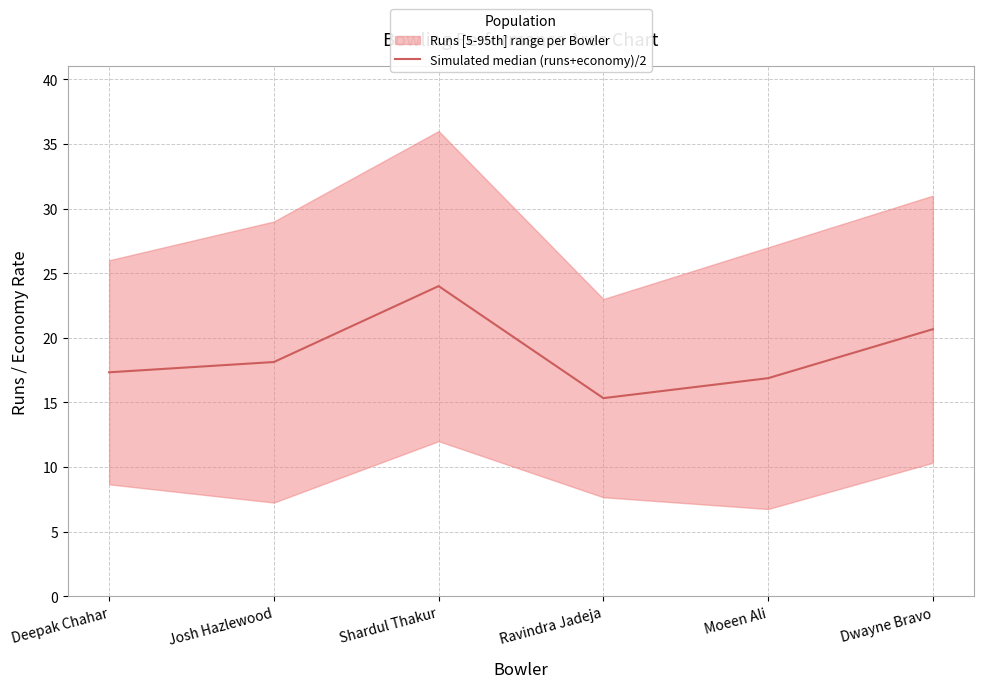

List the labels in order of value, largest first.

Shardul Thakur, Dwayne Bravo, Josh Hazlewood, Deepak Chahar, Moeen Ali, Ravindra Jadeja